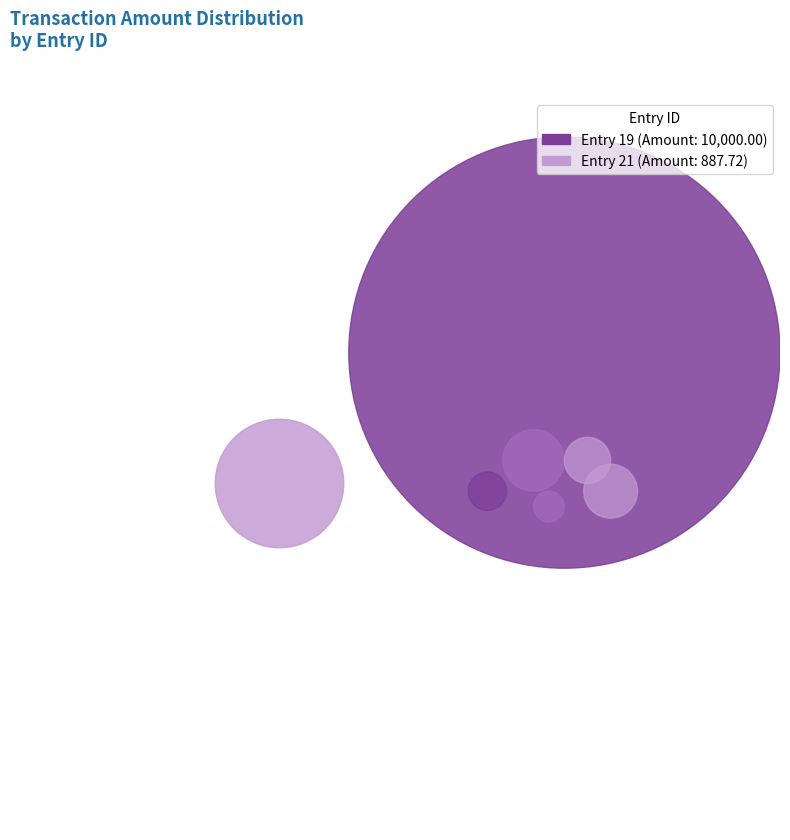

Which category has the biggest portion of the pie?

19